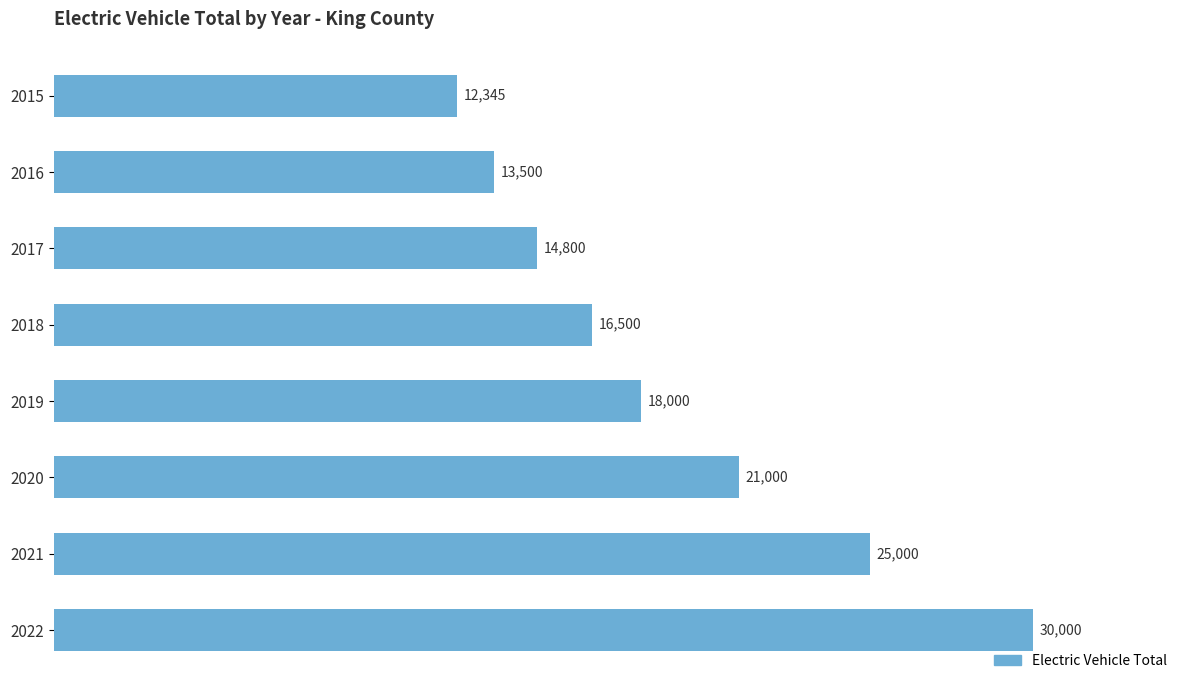

Approximately how many times larger is the value at 2019 compared to 2020?

0.9